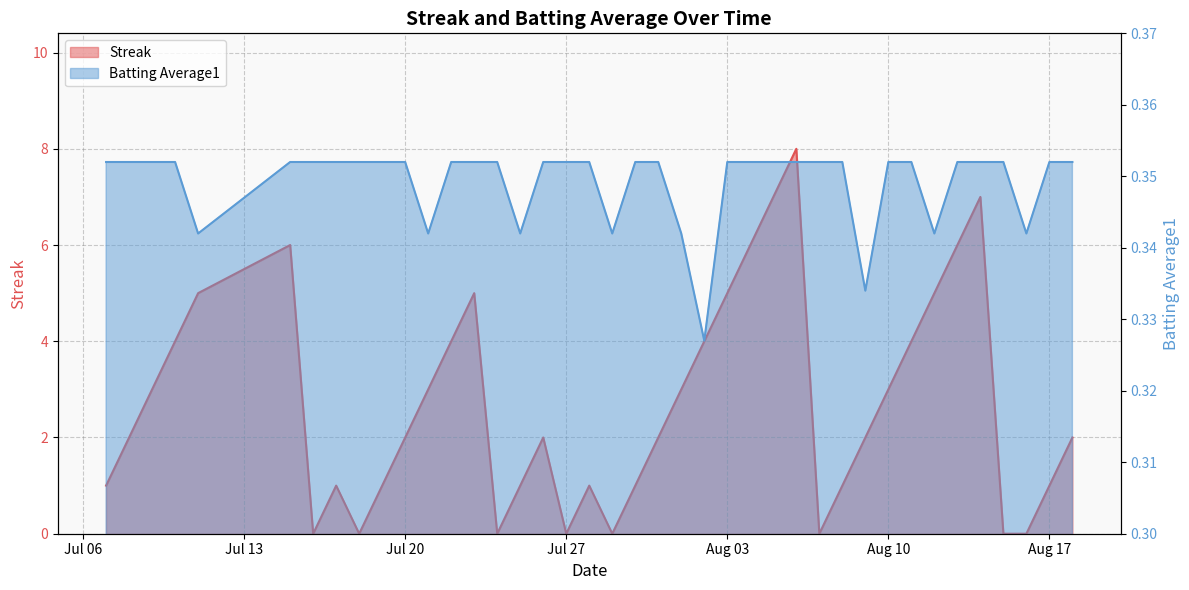

What is the greatest value displayed?

8.0